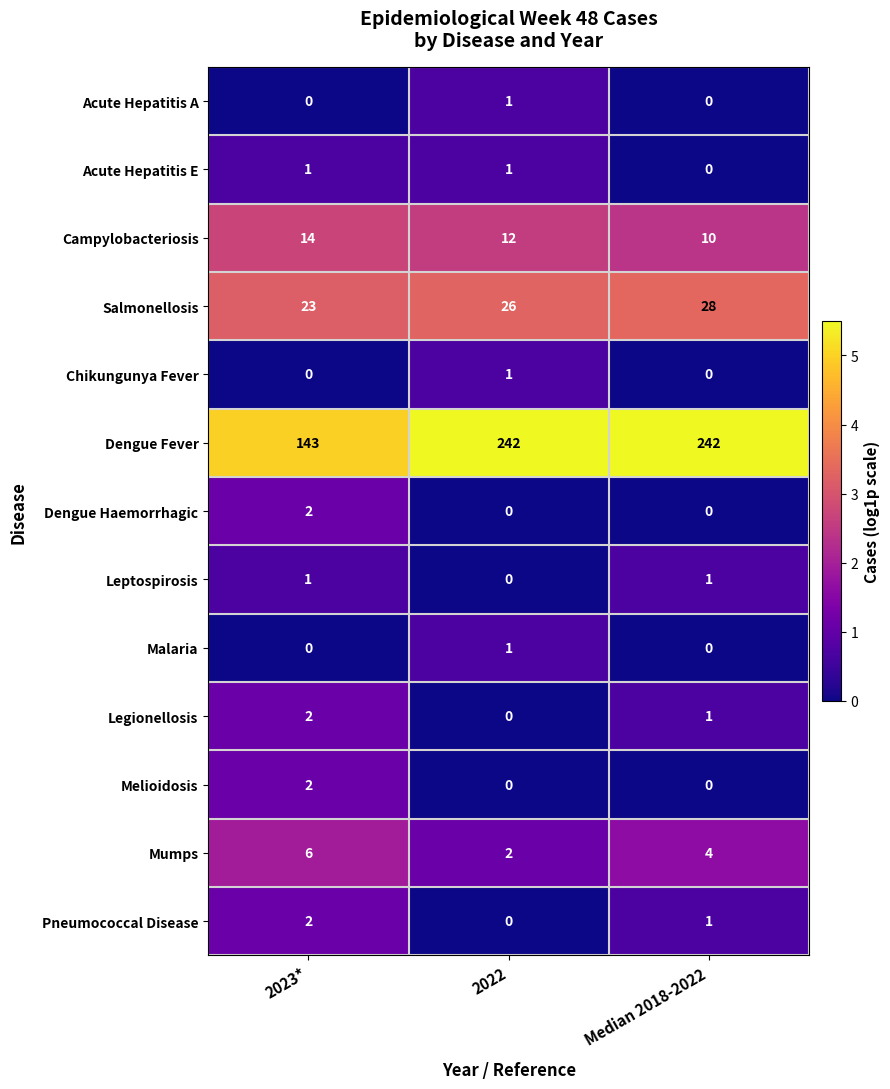

The Malaria series shows 0 at Median 2018-2022. True or false?

True